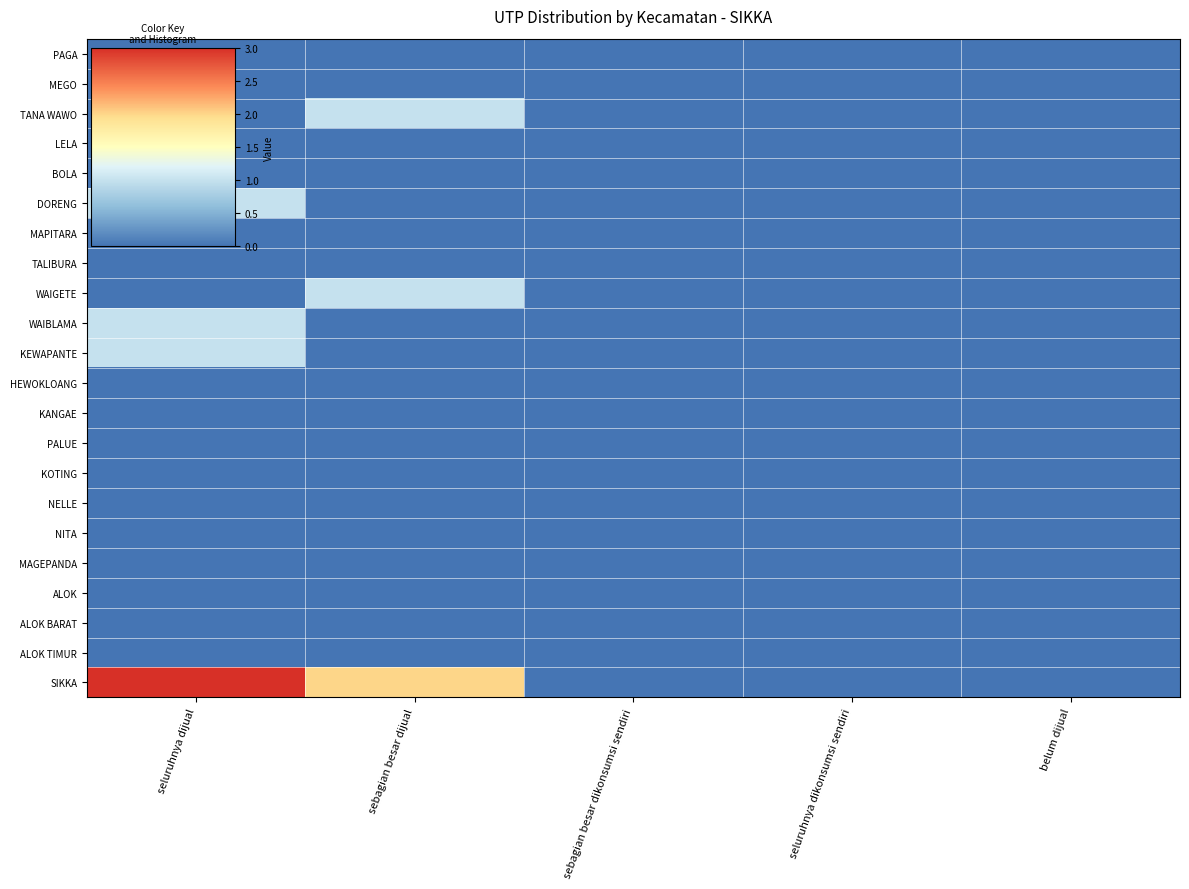

Reading left to right, what are all the values shown in this chart?

PAGA: seluruhnya dijual=0	sebagian besar dijual=0	sebagian besar dikonsumsi sendiri=0	seluruhnya dikonsumsi sendiri=0	belum dijual=0
MEGO: seluruhnya dijual=0	sebagian besar dijual=0	sebagian besar dikonsumsi sendiri=0	seluruhnya dikonsumsi sendiri=0	belum dijual=0
TANA WAWO: seluruhnya dijual=0	sebagian besar dijual=1	sebagian besar dikonsumsi sendiri=0	seluruhnya dikonsumsi sendiri=0	belum dijual=0
LELA: seluruhnya dijual=0	sebagian besar dijual=0	sebagian besar dikonsumsi sendiri=0	seluruhnya dikonsumsi sendiri=0	belum dijual=0
BOLA: seluruhnya dijual=0	sebagian besar dijual=0	sebagian besar dikonsumsi sendiri=0	seluruhnya dikonsumsi sendiri=0	belum dijual=0
DORENG: seluruhnya dijual=1	sebagian besar dijual=0	sebagian besar dikonsumsi sendiri=0	seluruhnya dikonsumsi sendiri=0	belum dijual=0
MAPITARA: seluruhnya dijual=0	sebagian besar dijual=0	sebagian besar dikonsumsi sendiri=0	seluruhnya dikonsumsi sendiri=0	belum dijual=0
TALIBURA: seluruhnya dijual=0	sebagian besar dijual=0	sebagian besar dikonsumsi sendiri=0	seluruhnya dikonsumsi sendiri=0	belum dijual=0
WAIGETE: seluruhnya dijual=0	sebagian besar dijual=1	sebagian besar dikonsumsi sendiri=0	seluruhnya dikonsumsi sendiri=0	belum dijual=0
WAIBLAMA: seluruhnya dijual=1	sebagian besar dijual=0	sebagian besar dikonsumsi sendiri=0	seluruhnya dikonsumsi sendiri=0	belum dijual=0
KEWAPANTE: seluruhnya dijual=1	sebagian besar dijual=0	sebagian besar dikonsumsi sendiri=0	seluruhnya dikonsumsi sendiri=0	belum dijual=0
HEWOKLOANG: seluruhnya dijual=0	sebagian besar dijual=0	sebagian besar dikonsumsi sendiri=0	seluruhnya dikonsumsi sendiri=0	belum dijual=0
KANGAE: seluruhnya dijual=0	sebagian besar dijual=0	sebagian besar dikonsumsi sendiri=0	seluruhnya dikonsumsi sendiri=0	belum dijual=0
PALUE: seluruhnya dijual=0	sebagian besar dijual=0	sebagian besar dikonsumsi sendiri=0	seluruhnya dikonsumsi sendiri=0	belum dijual=0
KOTING: seluruhnya dijual=0	sebagian besar dijual=0	sebagian besar dikonsumsi sendiri=0	seluruhnya dikonsumsi sendiri=0	belum dijual=0
NELLE: seluruhnya dijual=0	sebagian besar dijual=0	sebagian besar dikonsumsi sendiri=0	seluruhnya dikonsumsi sendiri=0	belum dijual=0
NITA: seluruhnya dijual=0	sebagian besar dijual=0	sebagian besar dikonsumsi sendiri=0	seluruhnya dikonsumsi sendiri=0	belum dijual=0
MAGEPANDA: seluruhnya dijual=0	sebagian besar dijual=0	sebagian besar dikonsumsi sendiri=0	seluruhnya dikonsumsi sendiri=0	belum dijual=0
ALOK: seluruhnya dijual=0	sebagian besar dijual=0	sebagian besar dikonsumsi sendiri=0	seluruhnya dikonsumsi sendiri=0	belum dijual=0
ALOK BARAT: seluruhnya dijual=0	sebagian besar dijual=0	sebagian besar dikonsumsi sendiri=0	seluruhnya dikonsumsi sendiri=0	belum dijual=0
ALOK TIMUR: seluruhnya dijual=0	sebagian besar dijual=0	sebagian besar dikonsumsi sendiri=0	seluruhnya dikonsumsi sendiri=0	belum dijual=0
SIKKA: seluruhnya dijual=3	sebagian besar dijual=2	sebagian besar dikonsumsi sendiri=0	seluruhnya dikonsumsi sendiri=0	belum dijual=0